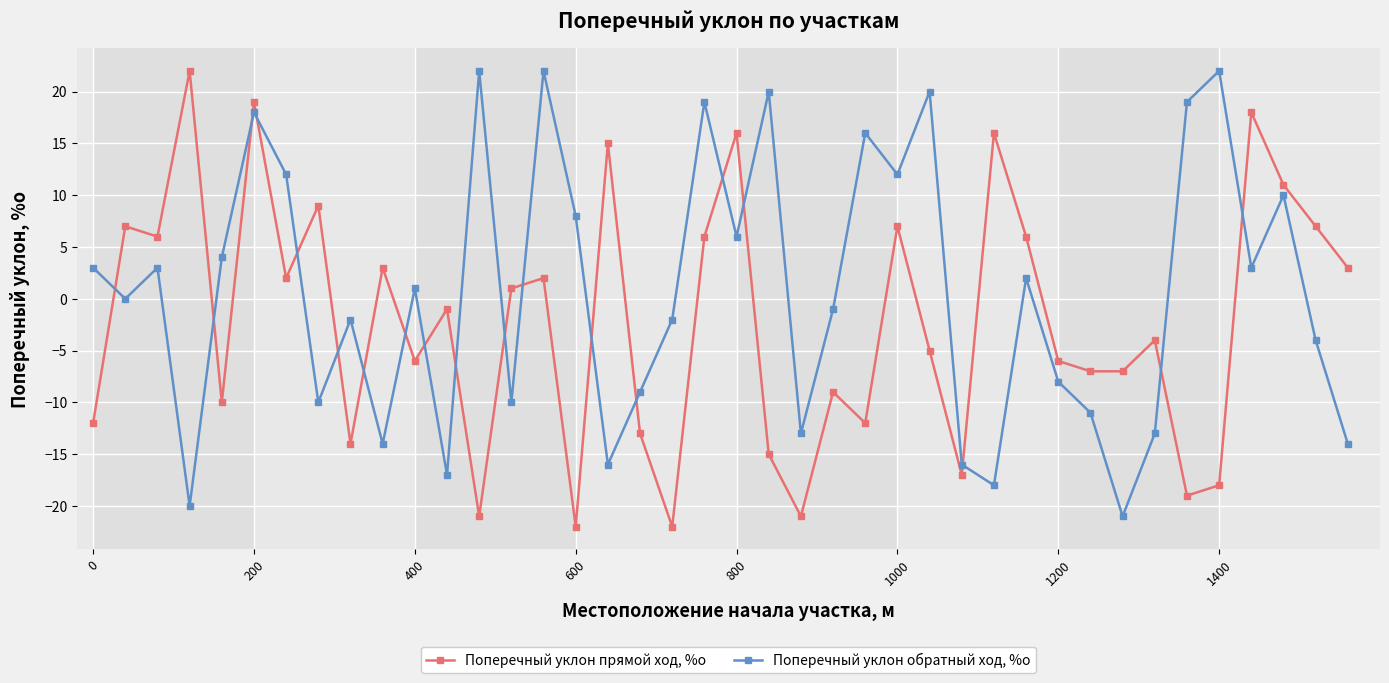

What is the difference between the maximum and second lowest values in the Поперечный уклон обратный ход, %о series?

42